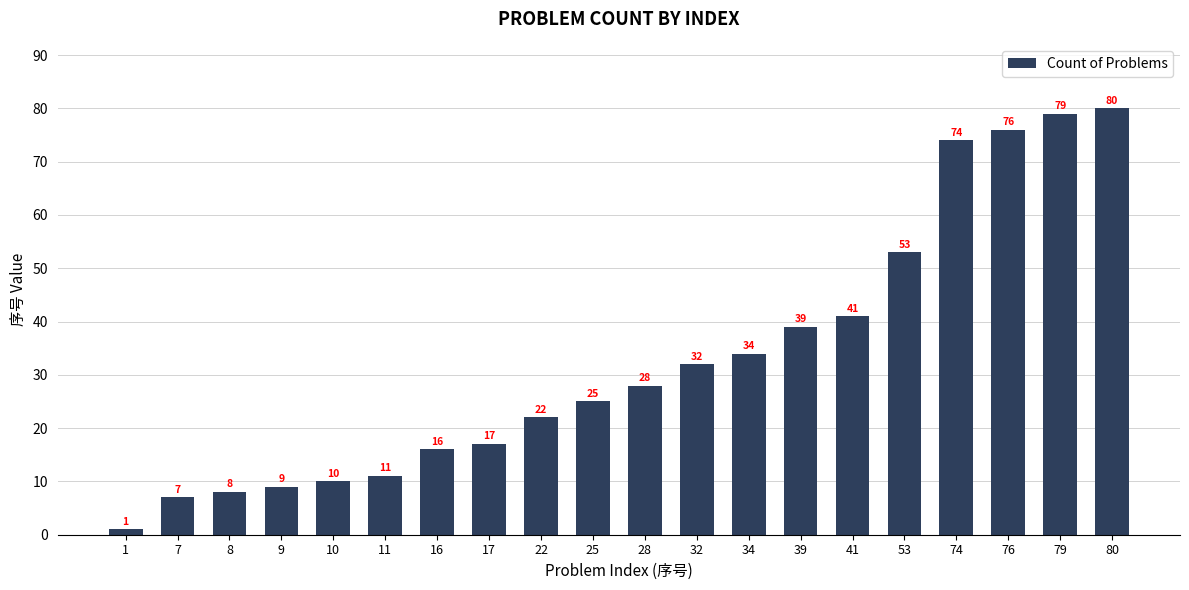

Rank the categories by value from highest to lowest.

80, 79, 76, 74, 53, 41, 39, 34, 32, 28, 25, 22, 17, 16, 11, 10, 9, 8, 7, 1